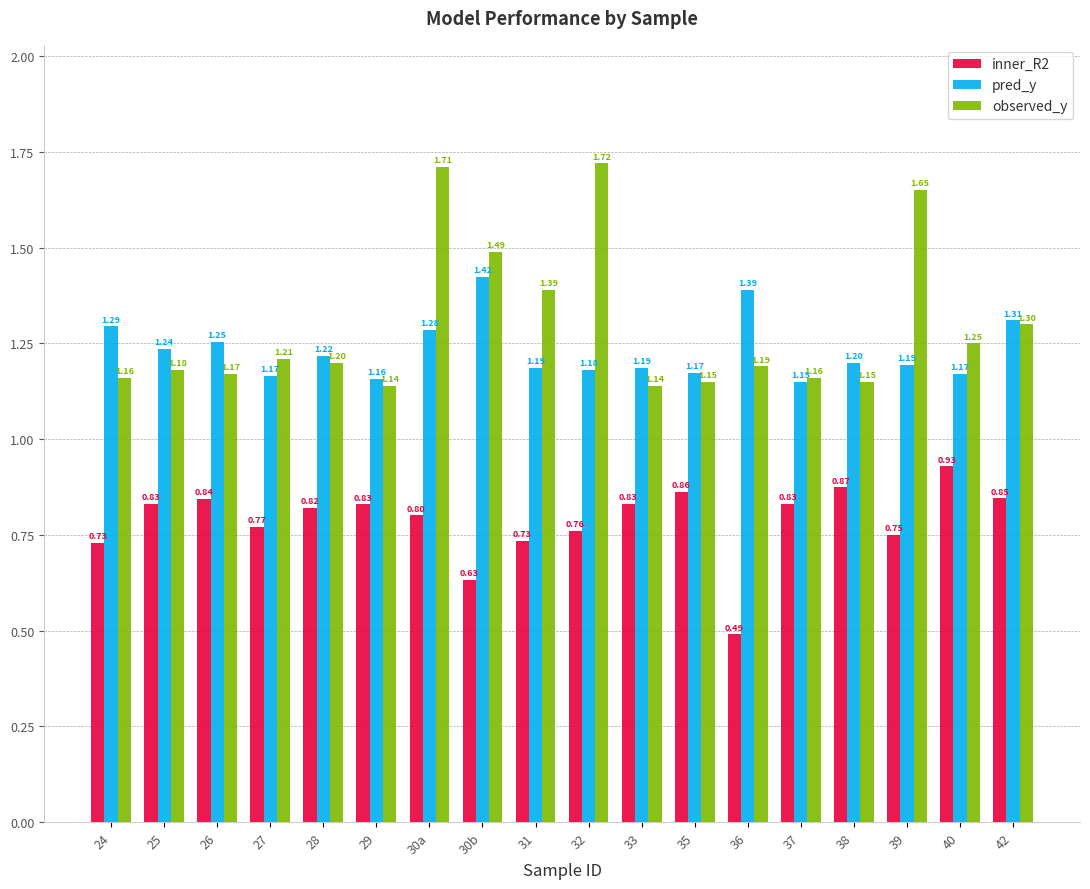

Count the number of categories in the chart.

18